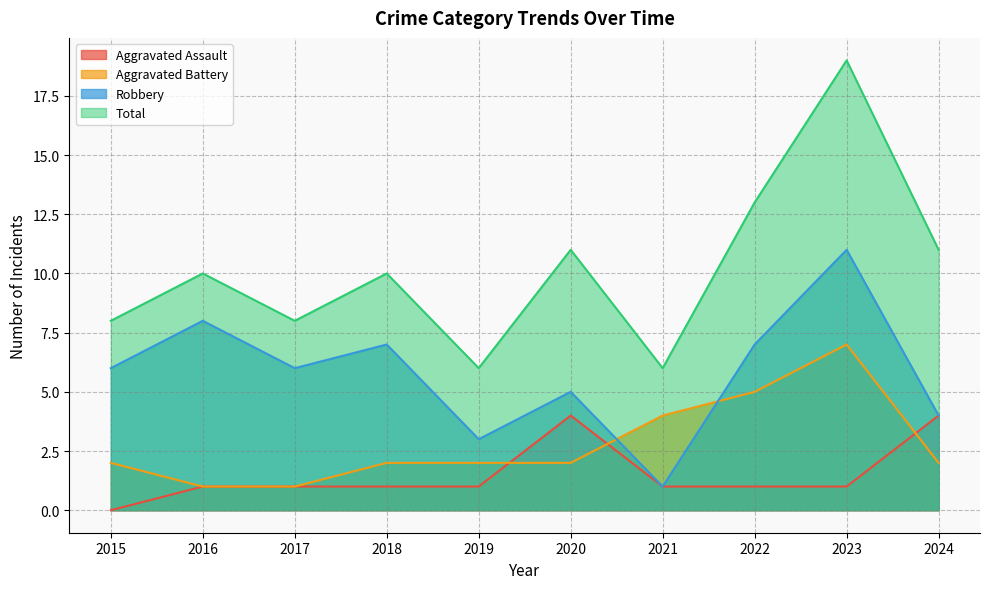

Rank the categories by Robbery value from lowest to highest.

2021, 2019, 2024, 2020, 2015, 2017, 2018, 2022, 2016, 2023